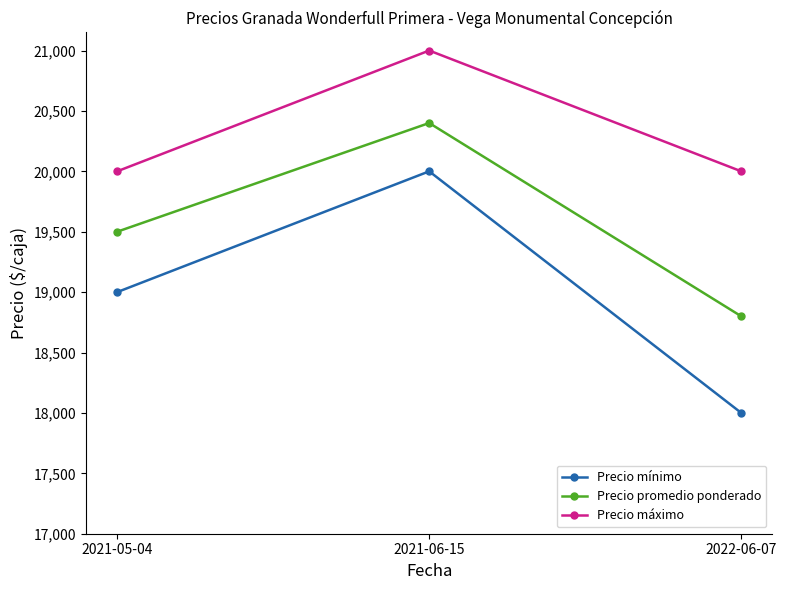

The Precio máximo series shows 20000 at 2022-06-07. True or false?

True